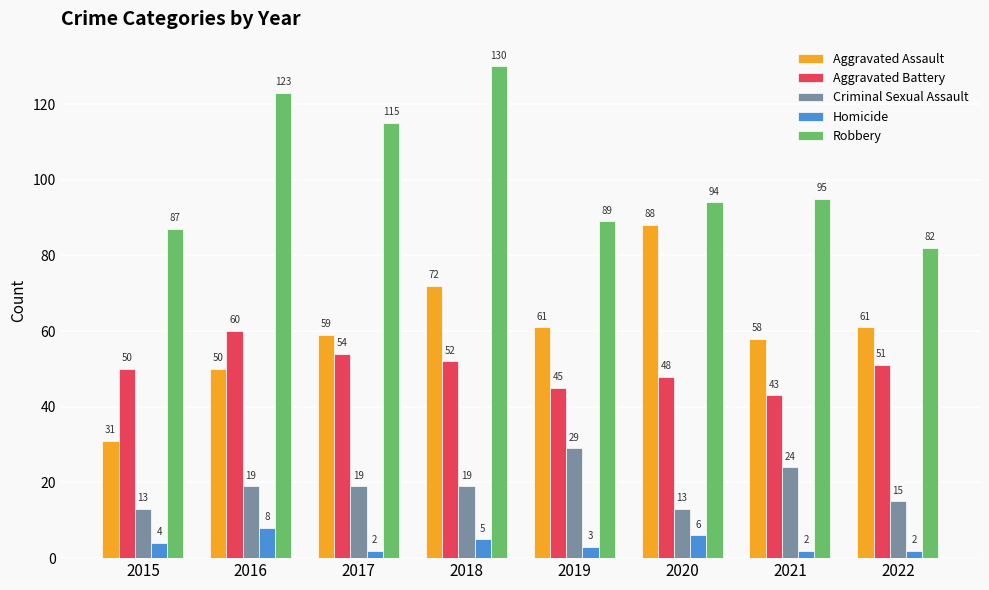

Rank the series by their maximum value, from highest to lowest.

Robbery, Aggravated Assault, Aggravated Battery, Criminal Sexual Assault, Homicide